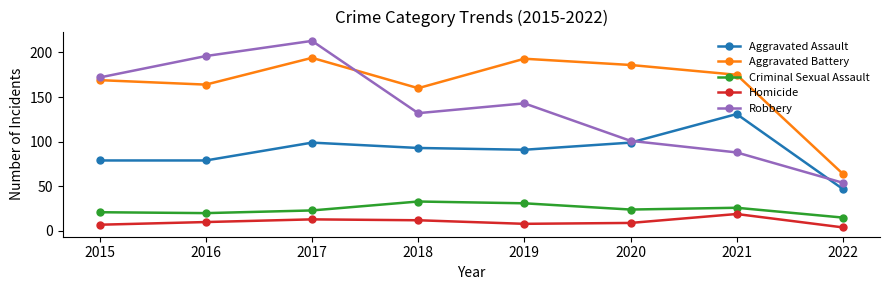

At which label does Homicide reach its peak?

2021